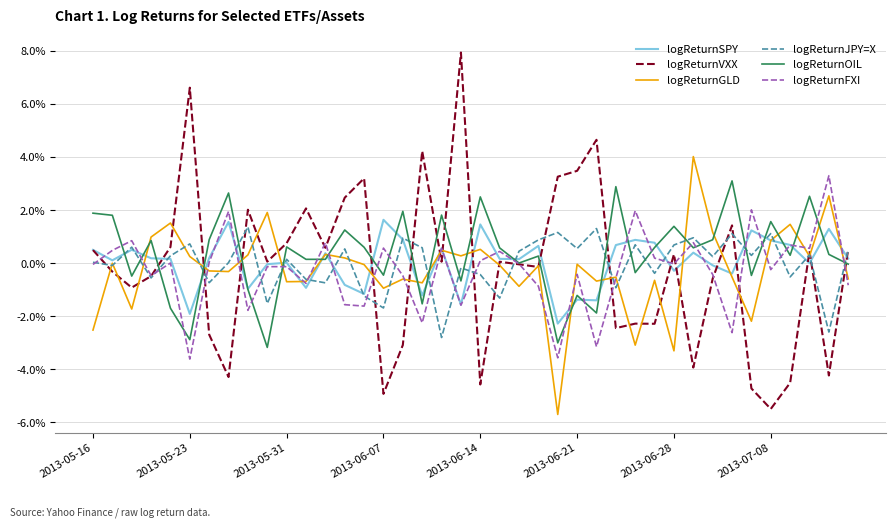

What are all the series names shown in the legend?

logReturnSPY, logReturnVXX, logReturnGLD, logReturnJPY=X, logReturnOIL, logReturnFXI